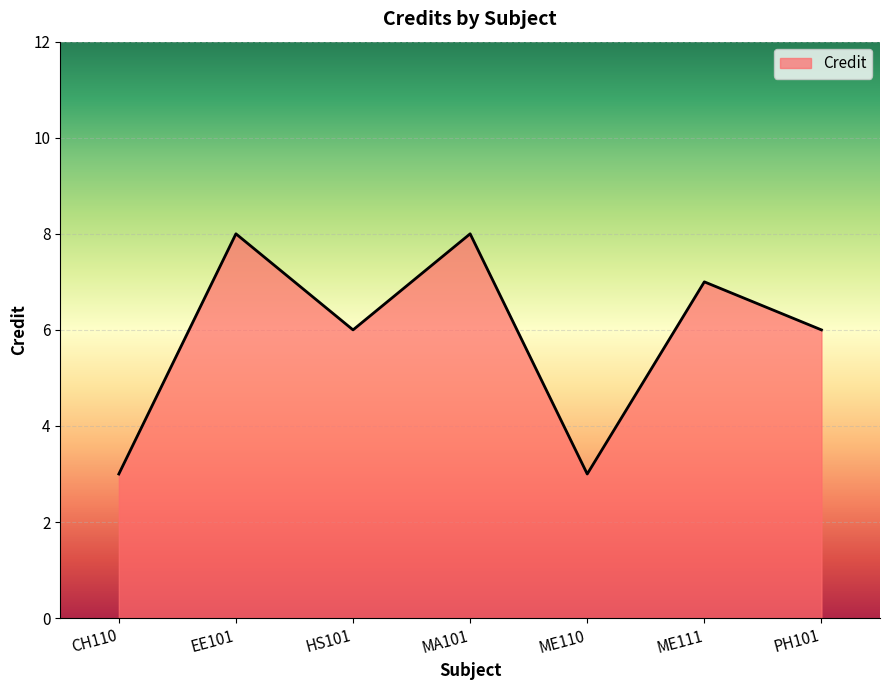

What is the sum of all values?

41